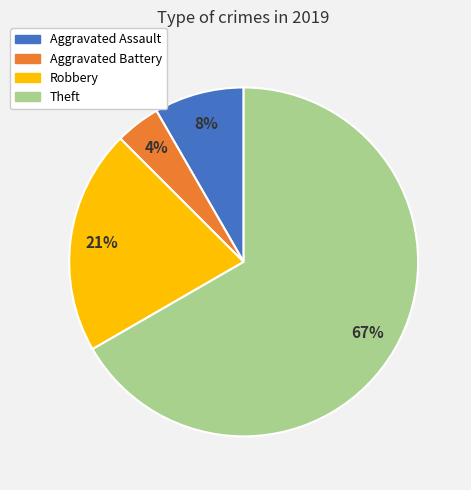

Which category has the biggest portion of the pie?

Theft